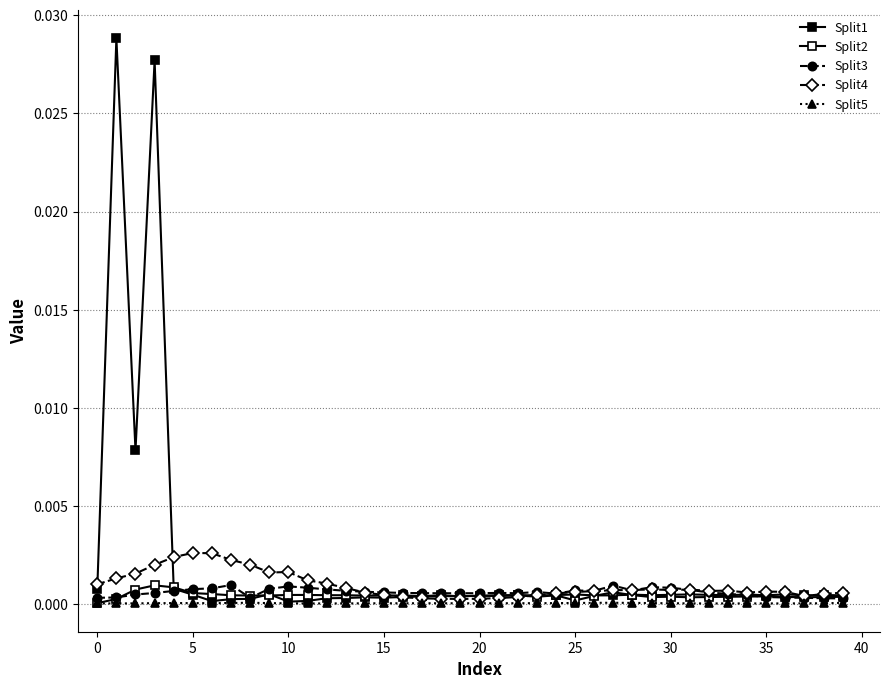

List the series in order of their peak value, lowest first.

Split5, Split2, Split3, Split4, Split1